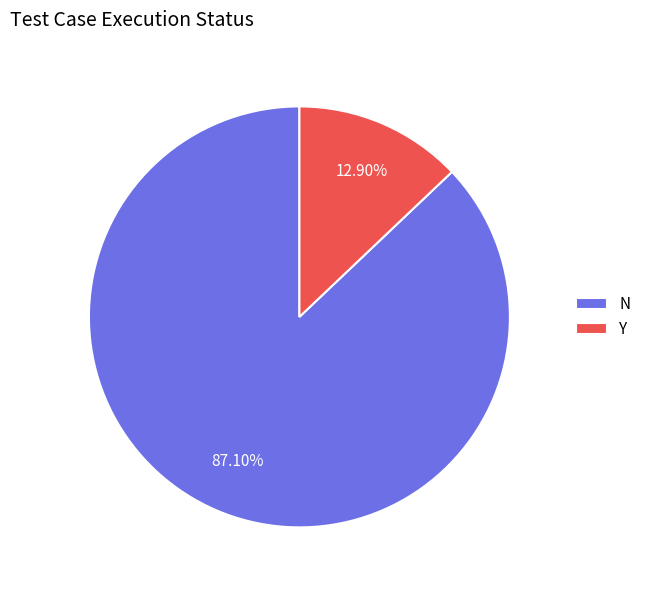

Rank the categories by value from highest to lowest.

N, Y